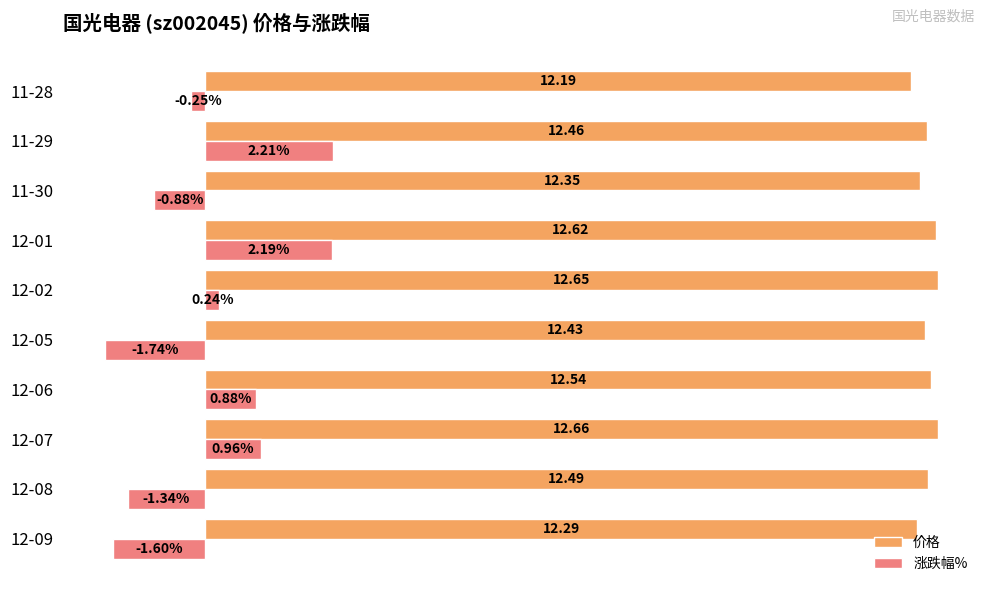

Rank the categories by 价格 value from highest to lowest.

12-07, 12-02, 12-01, 12-06, 12-08, 11-29, 12-05, 11-30, 12-09, 11-28